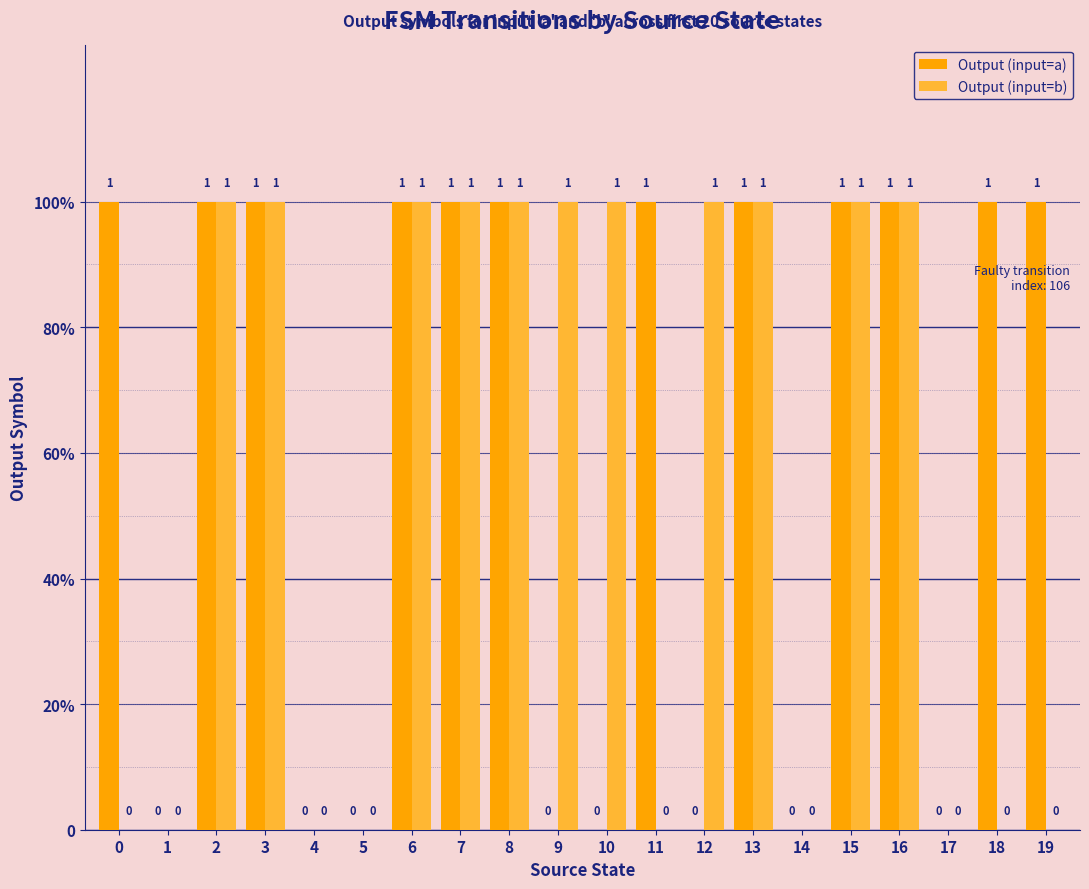

Are the bars horizontal?

No